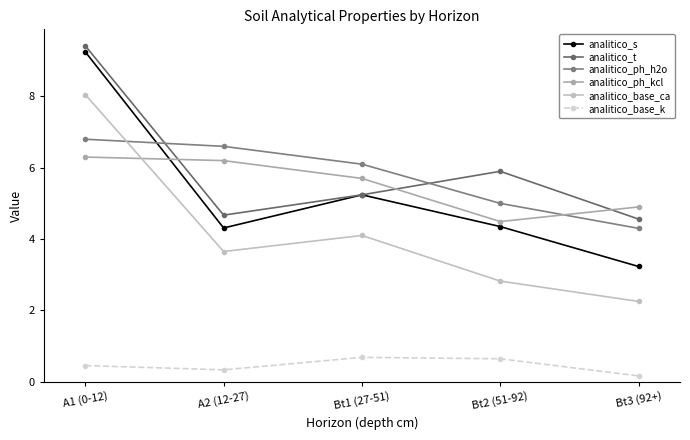

Read the analitico_s value at A2 (12-27).

4.3